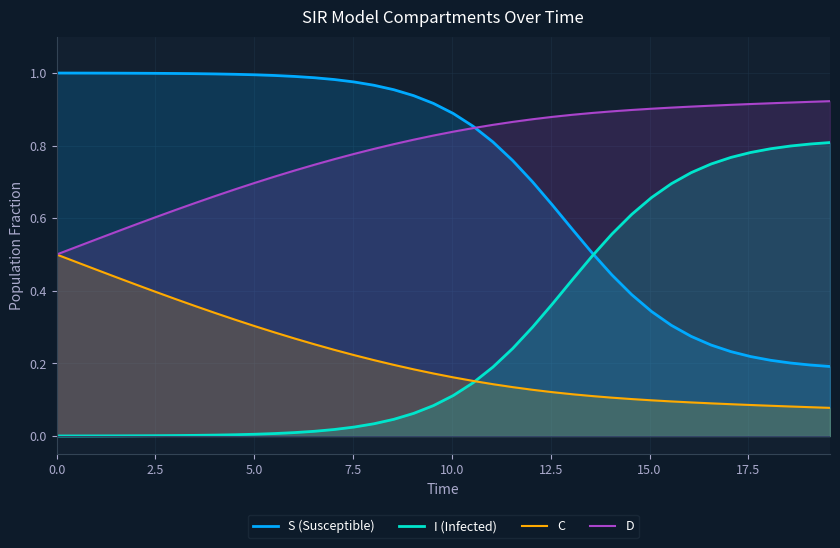

Which series has the largest total across all categories?

D